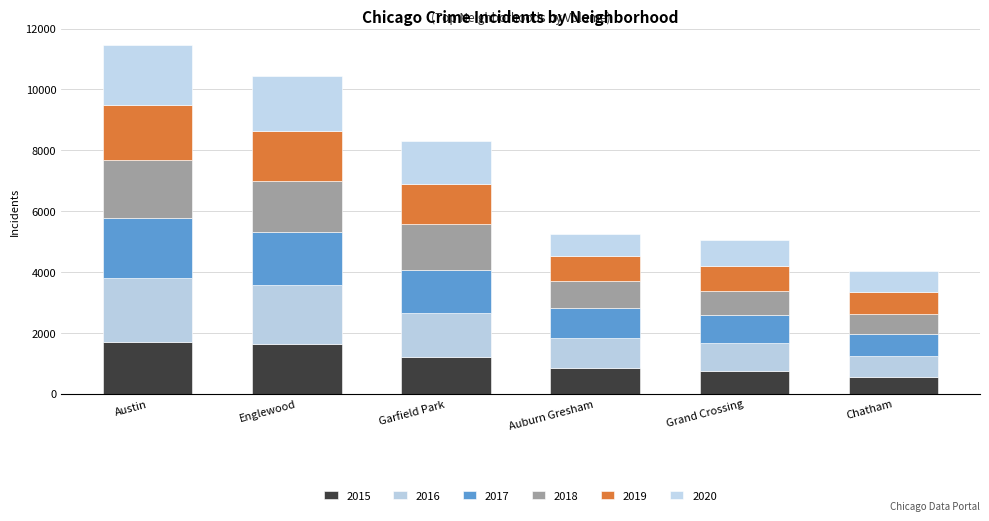

Are the bars horizontal?

No